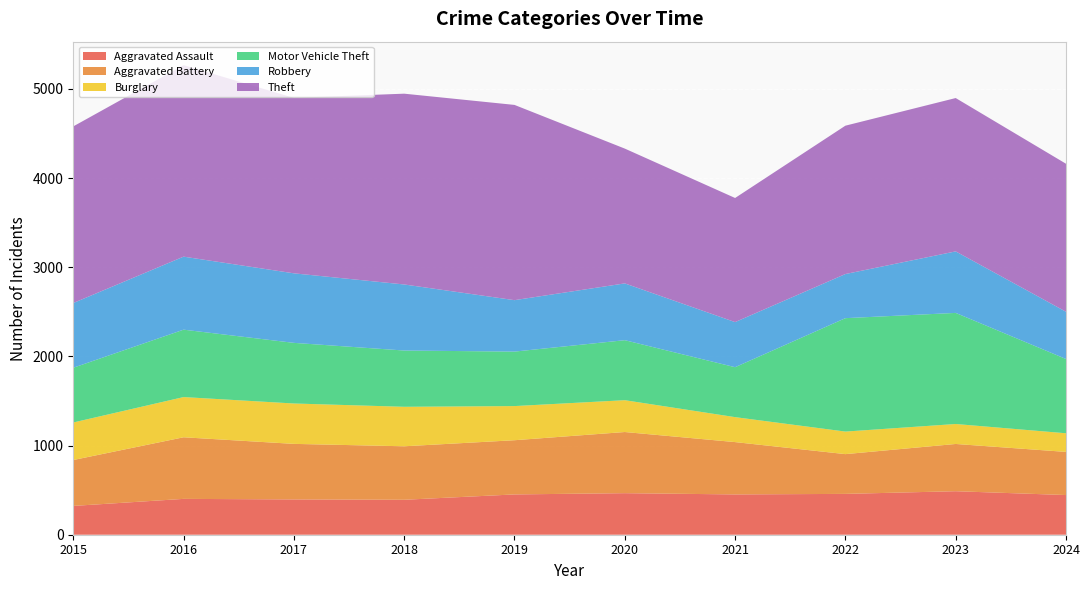

Reading left to right, what are all the values shown in this chart?

Aggravated Assault: 2015=323	2016=402	2017=396	2018=392	2019=452	2020=466	2021=452	2022=458	2023=488	2024=445
Aggravated Battery: 2015=515	2016=691	2017=623	2018=600	2019=608	2020=686	2021=587	2022=446	2023=530	2024=484
Burglary: 2015=421	2016=451	2017=453	2018=443	2019=383	2020=357	2021=280	2022=253	2023=224	2024=209
Motor Vehicle Theft: 2015=614	2016=756	2017=680	2018=631	2019=611	2020=673	2021=560	2022=1272	2023=1246	2024=833
Robbery: 2015=726	2016=819	2017=780	2018=741	2019=577	2020=637	2021=506	2022=495	2023=690	2024=530
Theft: 2015=1981	2016=2148	2017=1968	2018=2140	2019=2190	2020=1512	2021=1392	2022=1664	2023=1720	2024=1660